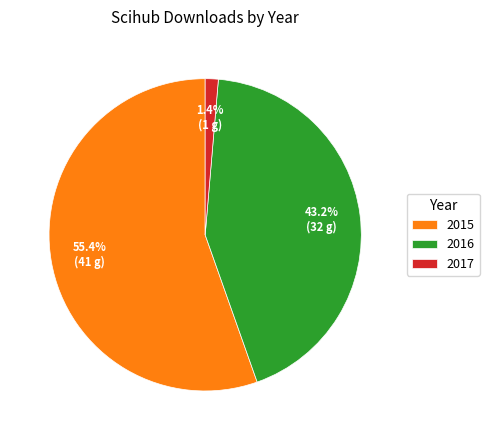

Do 2015 and 2017 together represent more than half of the pie?

Yes